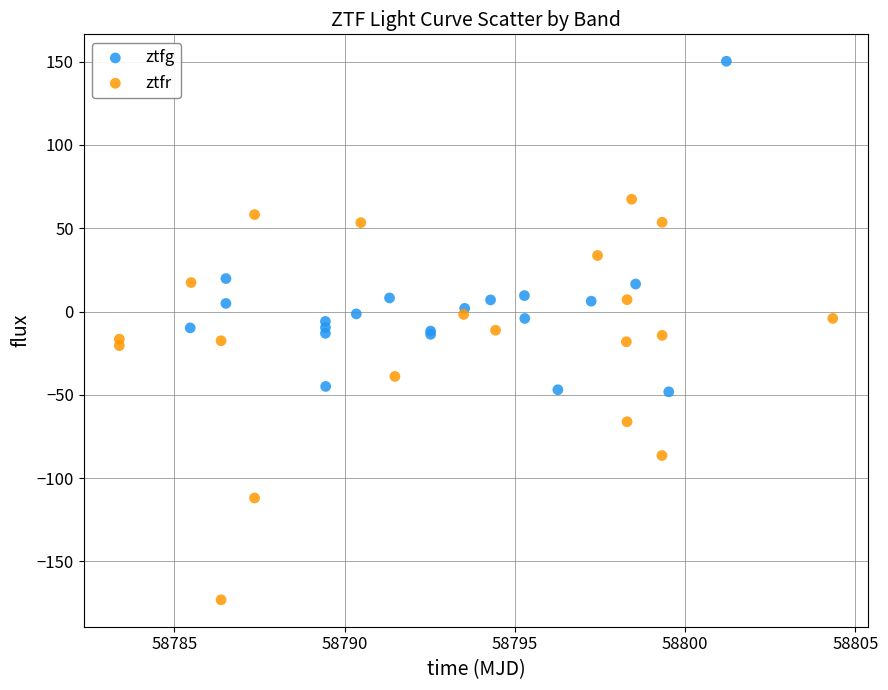

What are all the series names shown in the legend?

ztfg, ztfr